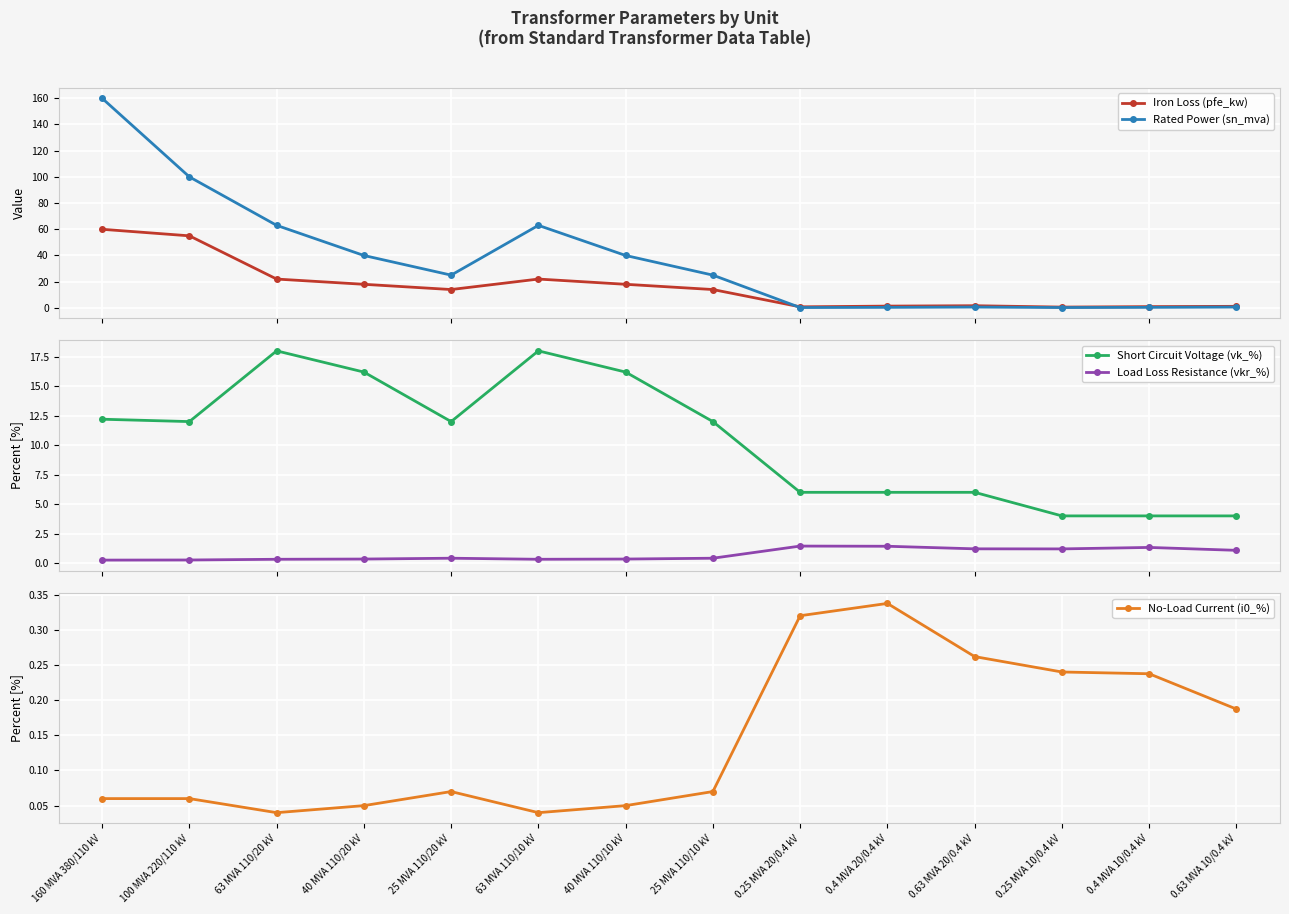

How many times do Rated Power (sn_mva) and Load Loss Resistance (vkr_%) cross each other?

1